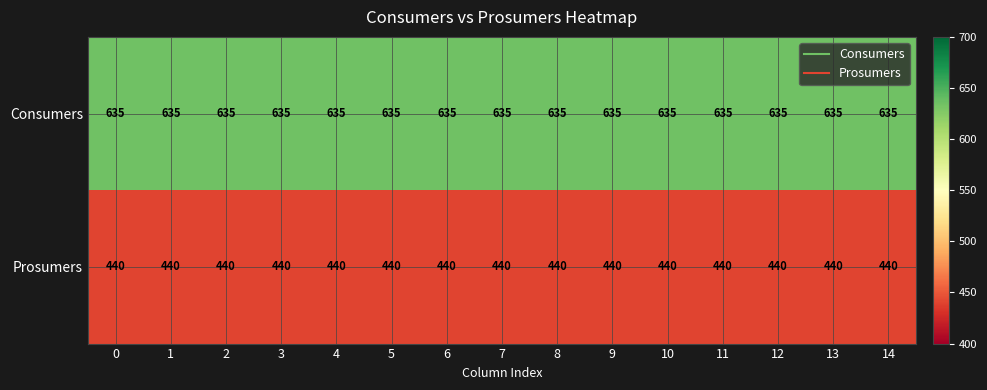

Is the value of Prosumers at 9 greater than the value of Consumers at 12?

No